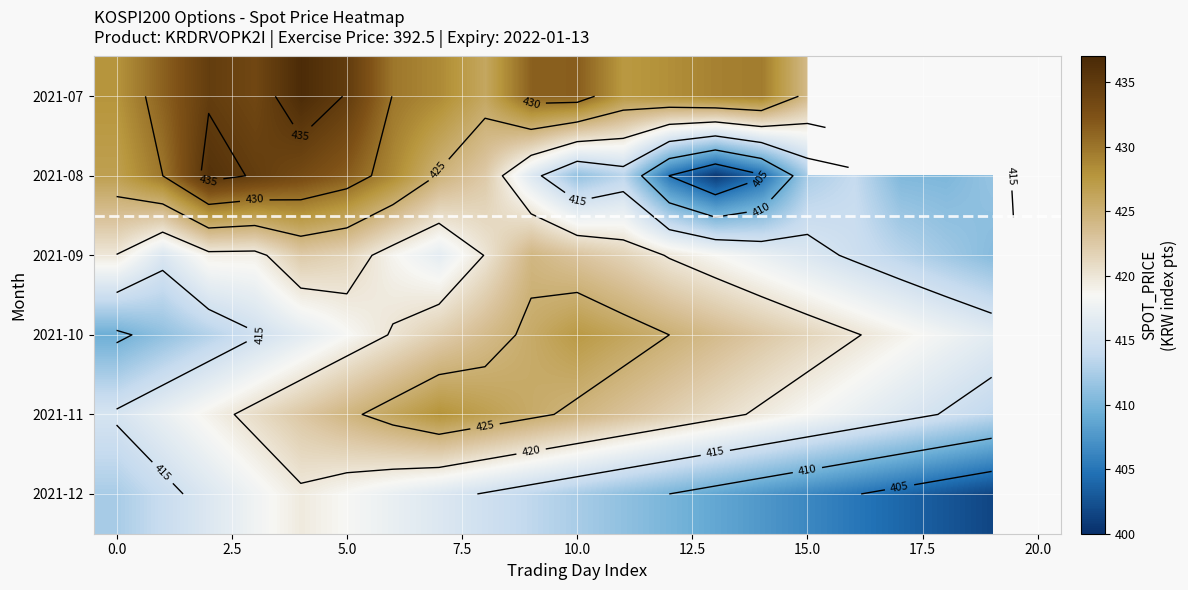

Which series has the widest spread of values?

2021-08